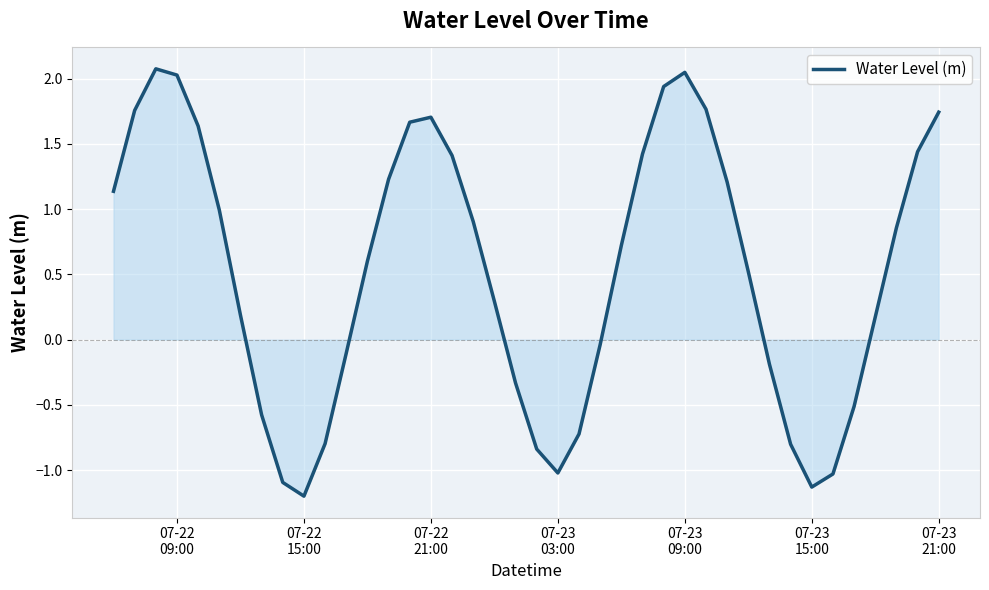

What is the minimum value shown in the chart?

-1.2